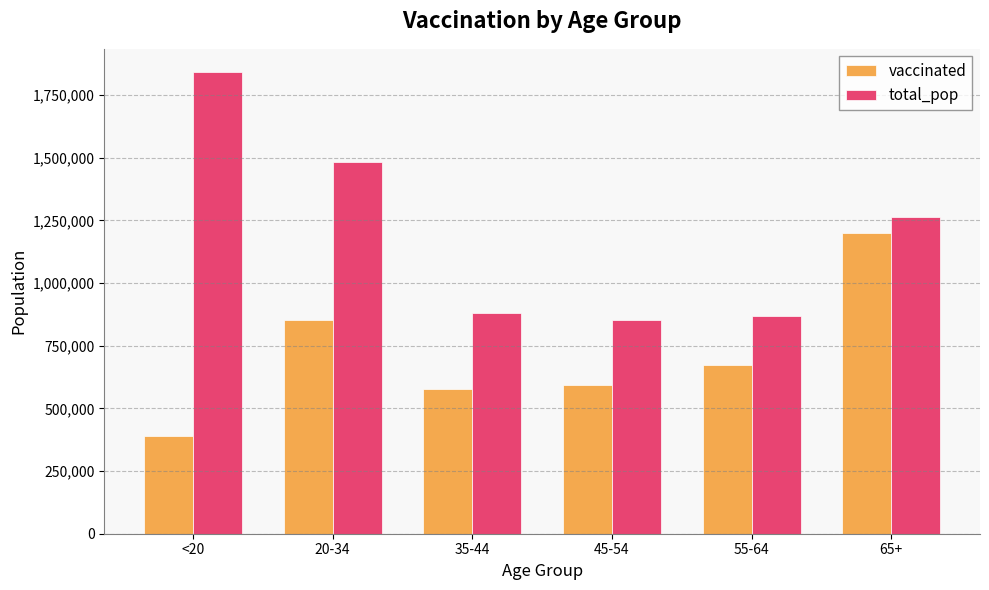

List the series in order of their peak value, lowest first.

vaccinated, total_pop